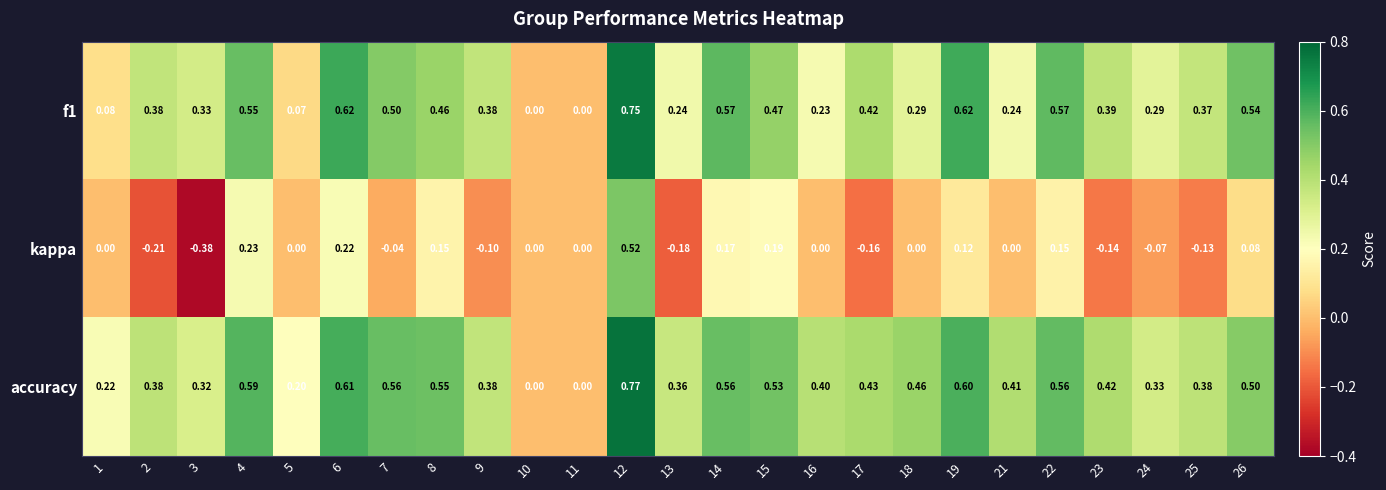

List the series in order of their peak value, highest first.

accuracy, f1, kappa